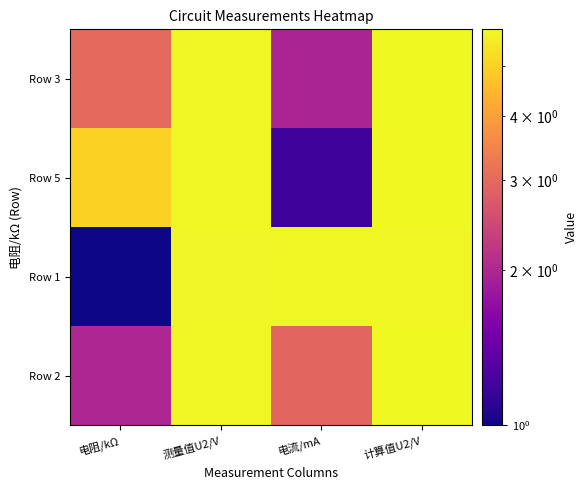

At which category is the sum across all series the highest?

计算值U2/V